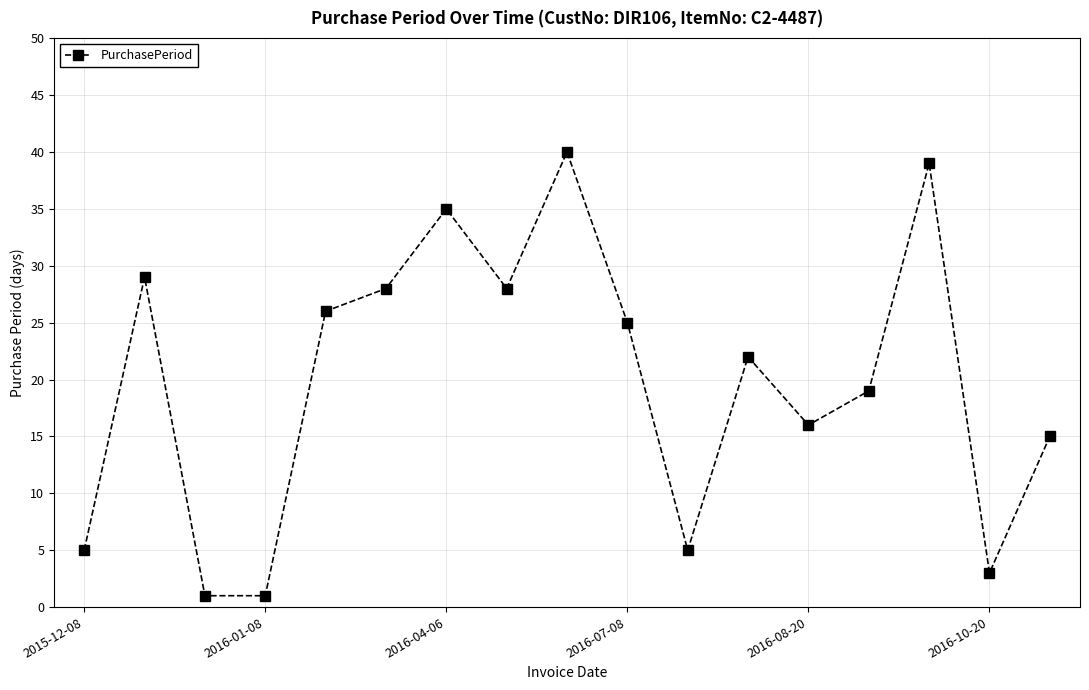

What is the average value?

20